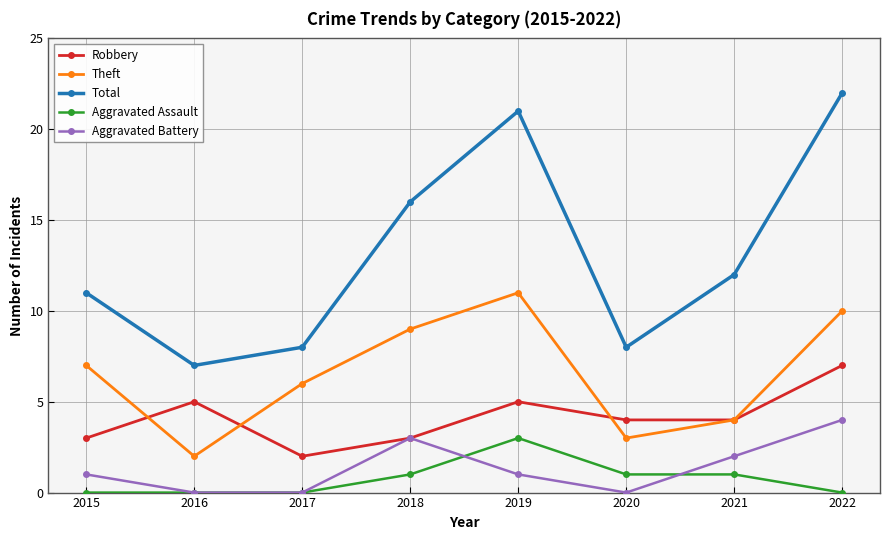

At which label does Robbery first exceed 4?

2016